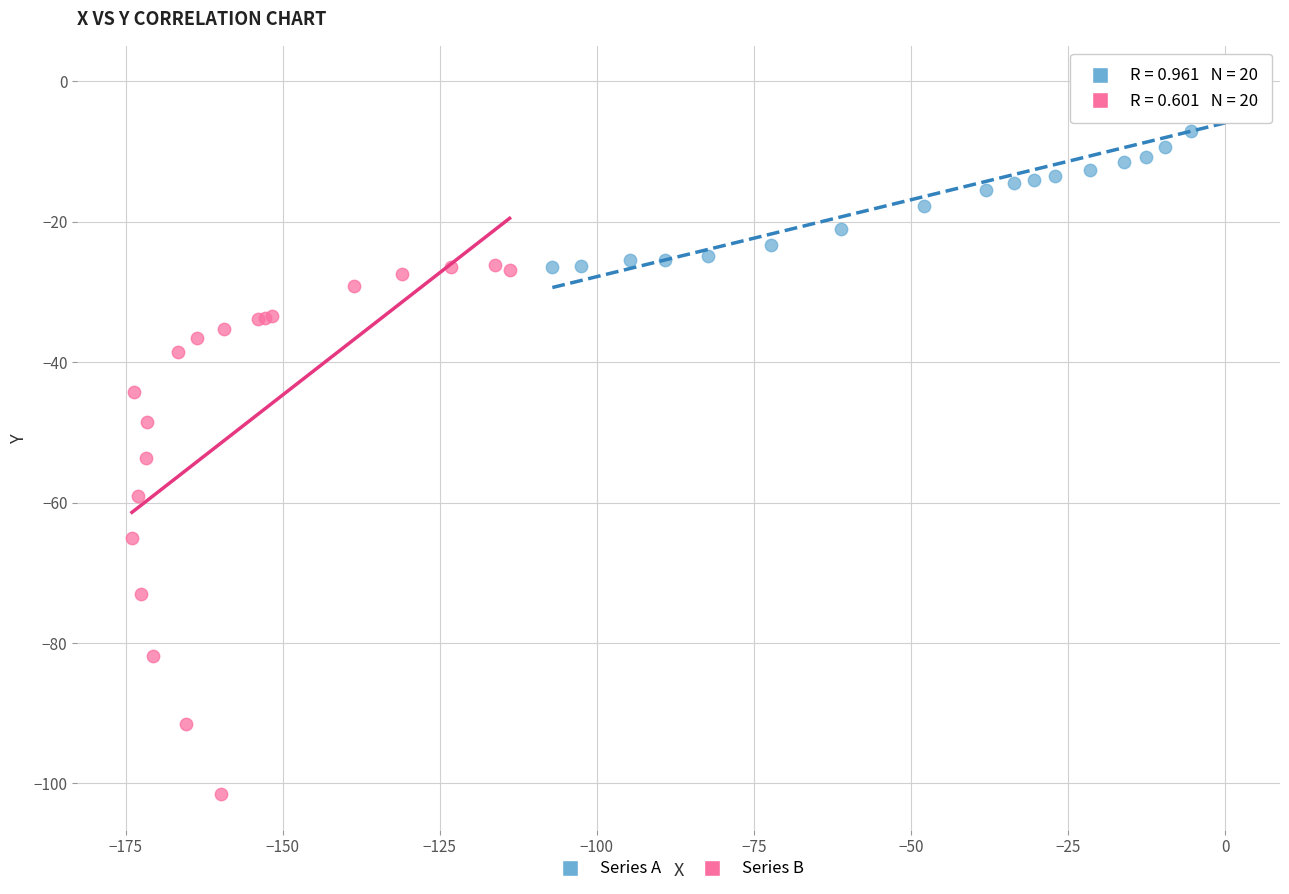

Which series reaches the minimum Y coordinate?

Series B